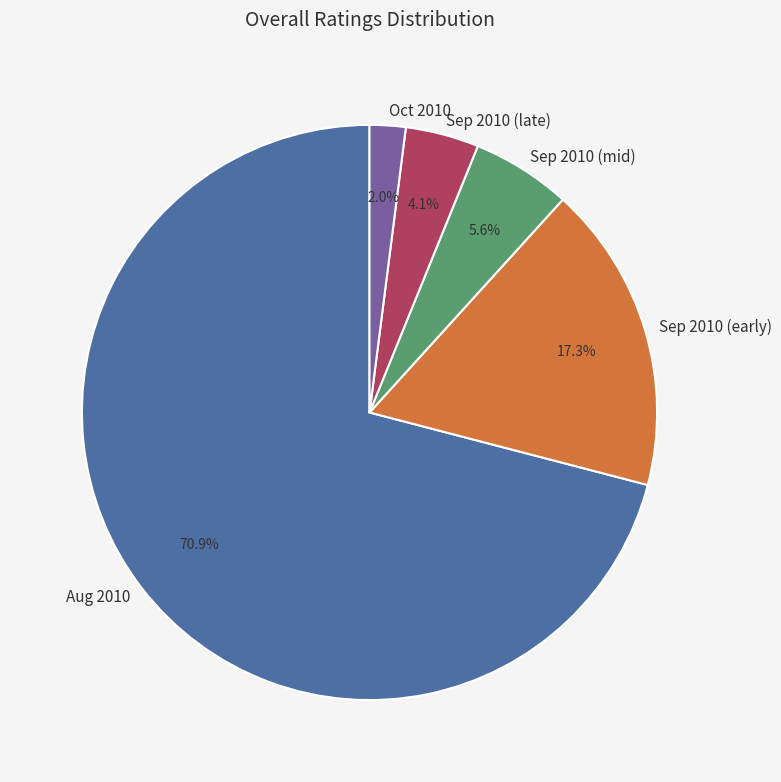

Between Sep 2010 (late) and Sep 2010 (early), which is larger?

Sep 2010 (early)